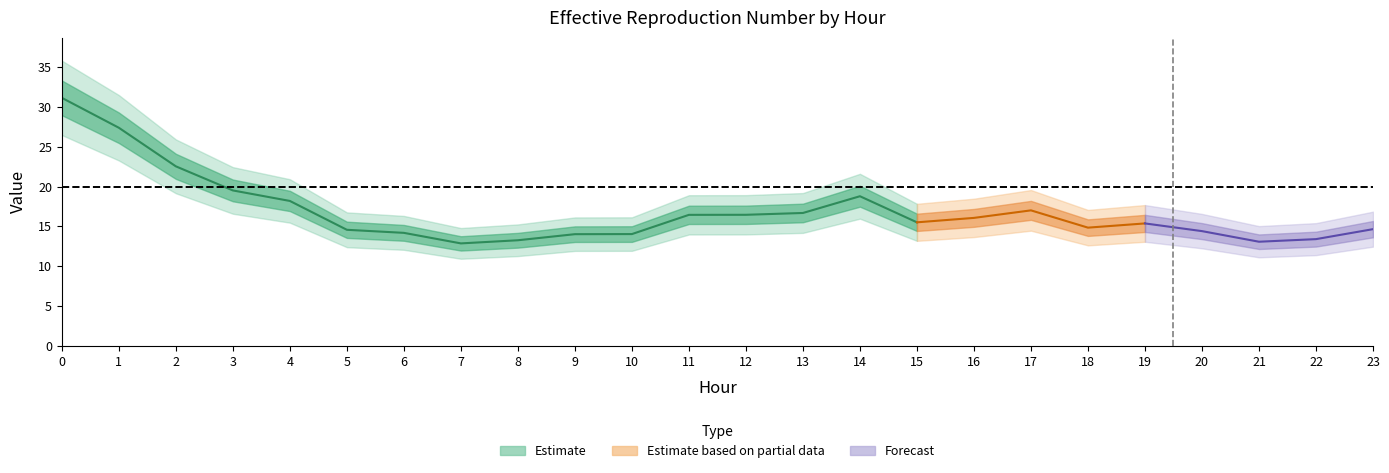

At which category does GenID8 reach its first local peak?

14